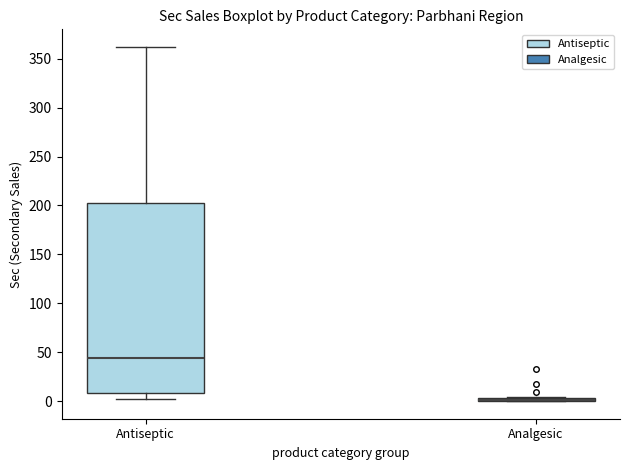

Where is the upper edge of the box for Antiseptic on the y-axis? The values are not printed on the chart, so give them approximately, as read against the axis.

200